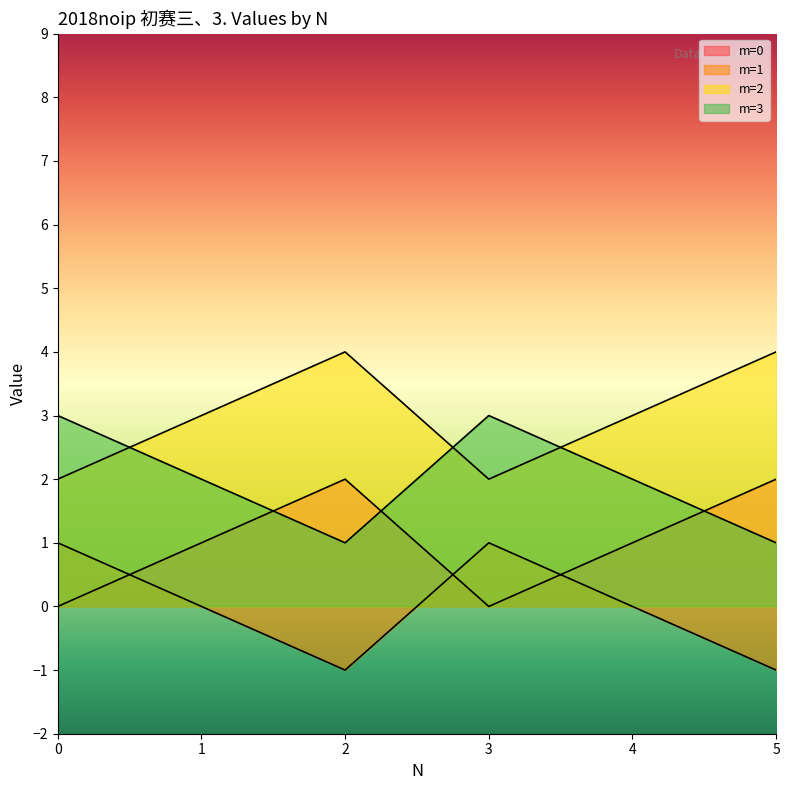

True or false: m=3 has a value of 1 at 0.

False